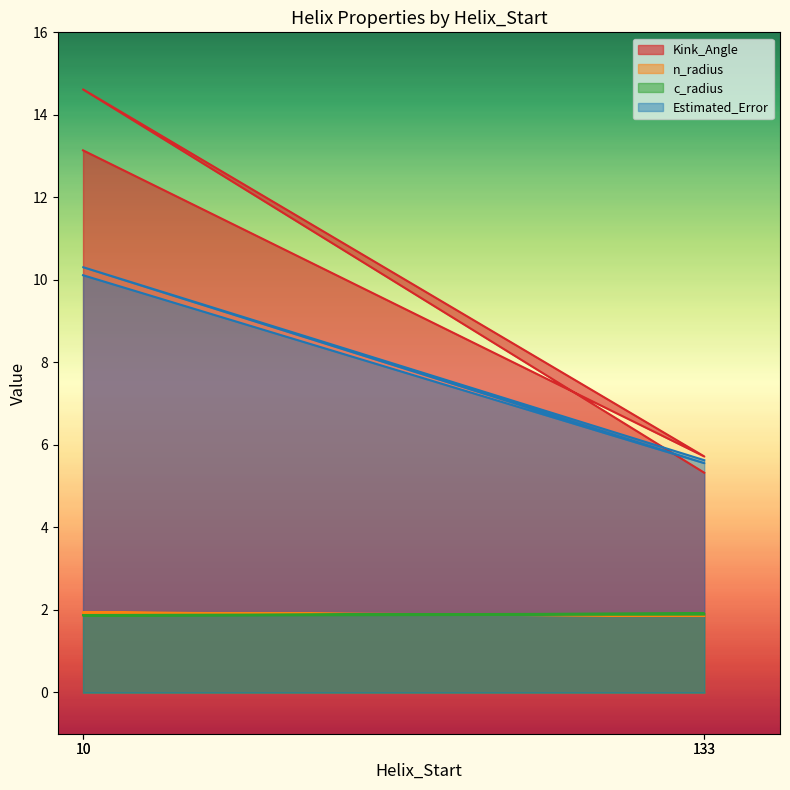

At which category does Kink_Angle reach its first local valley?

133